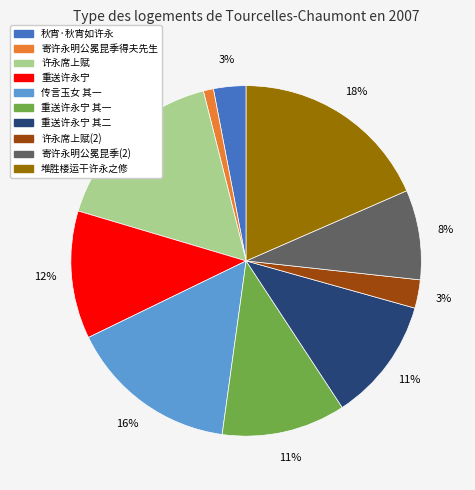

Which has a higher value, 许永席上赋(2) or 寄许永明公冕昆季得夫先生?

许永席上赋(2)